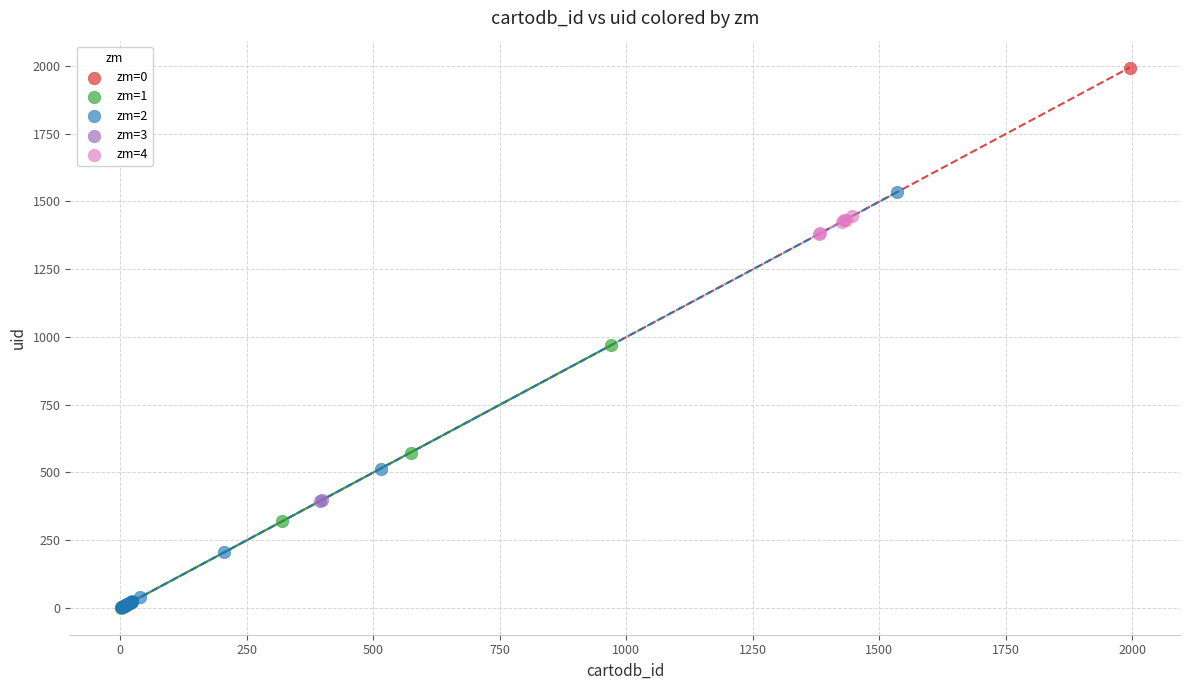

Which series reaches the maximum Y coordinate?

zm=0